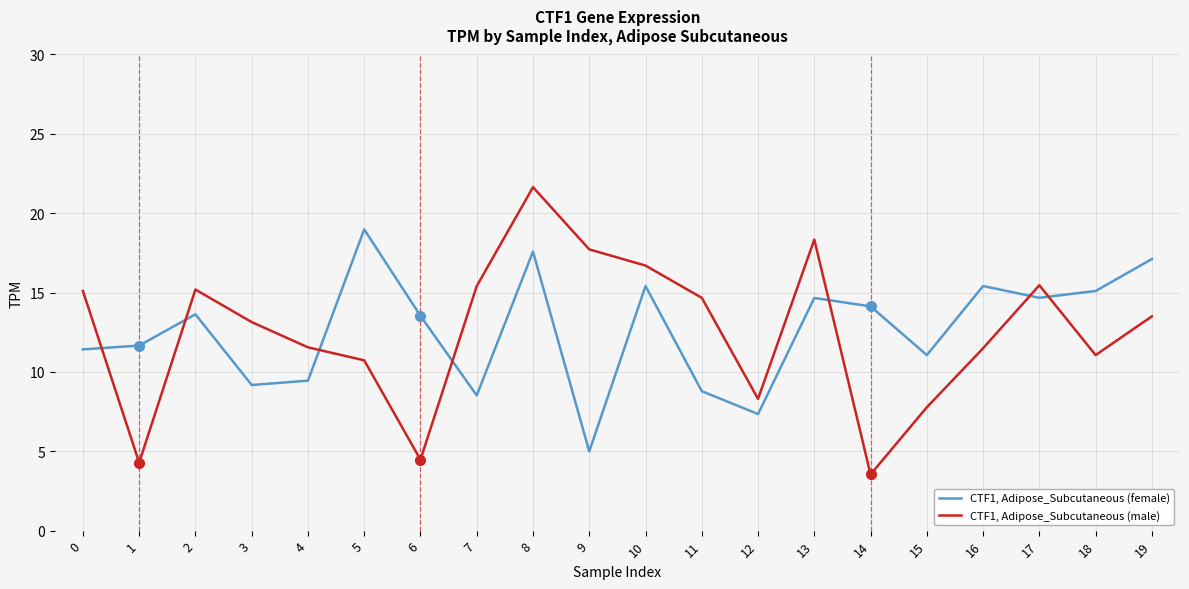

At which category does the chart reach its minimum across all series?

14